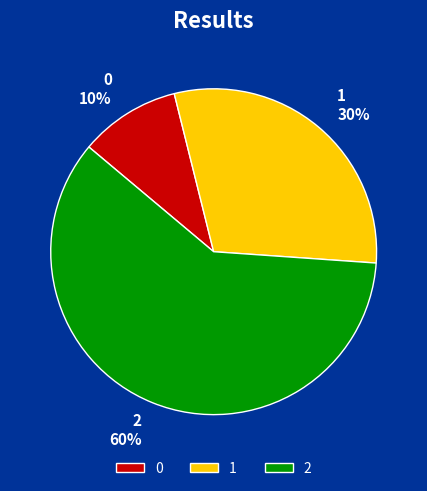

Does 2 account for over 50% of the chart?

Yes